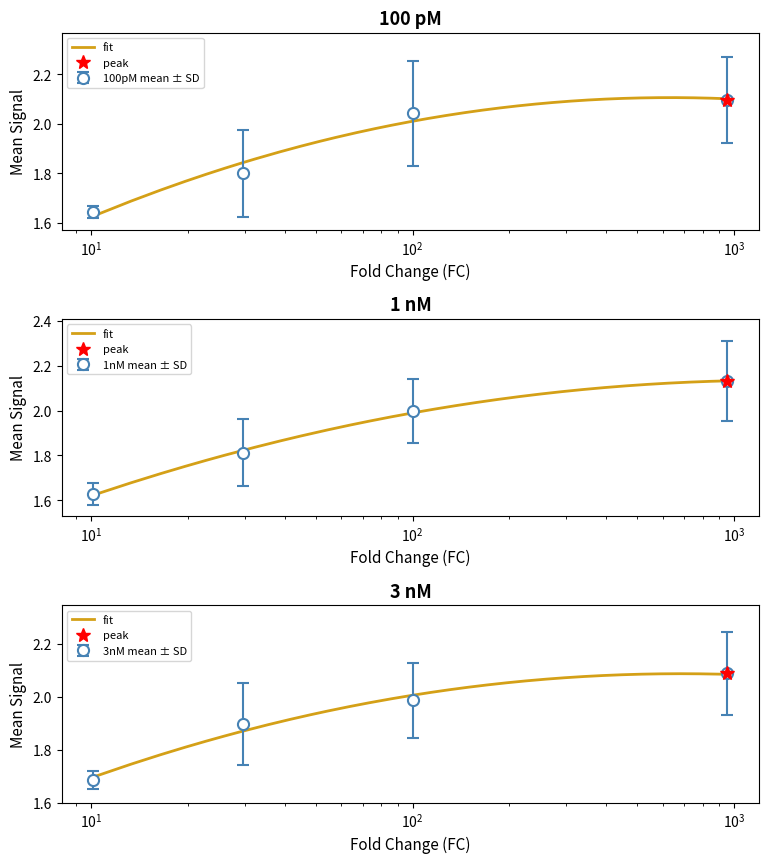

Rank the series by their maximum value, from highest to lowest.

1nM upper error bar, 100pM upper error bar, 3nM upper error bar, 1nM mean, 100pM mean, 3nM mean